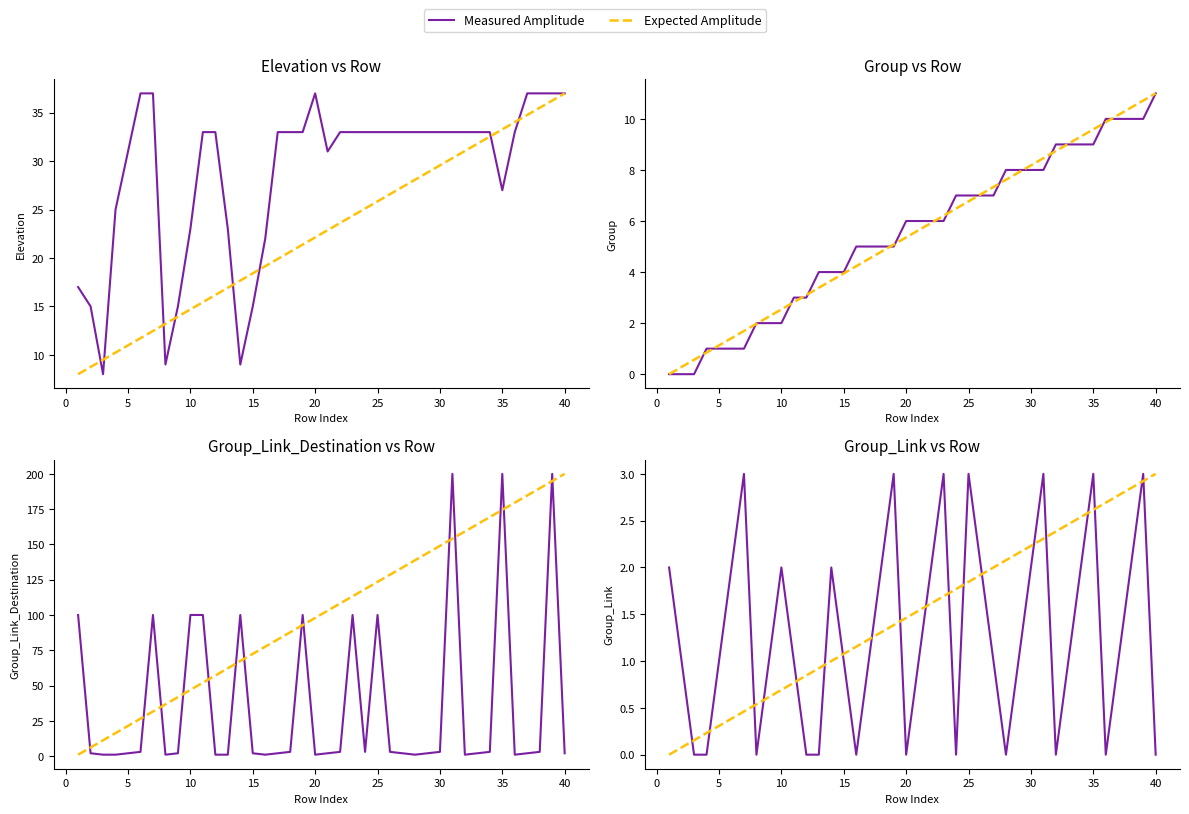

True or false: Expected Amplitude and Measured Amplitude intersect in this chart.

True